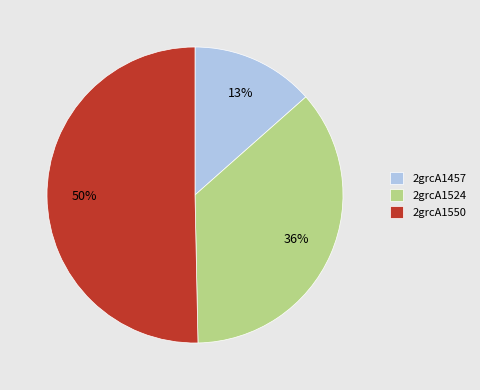

Between 2grcA1550 and 2grcA1524, which is larger?

2grcA1550